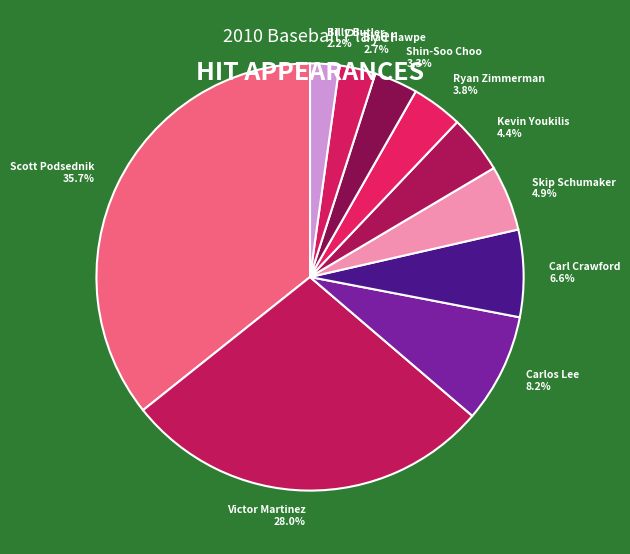

Combined, do Shin-Soo Choo and Victor Martinez account for over 50%?

No